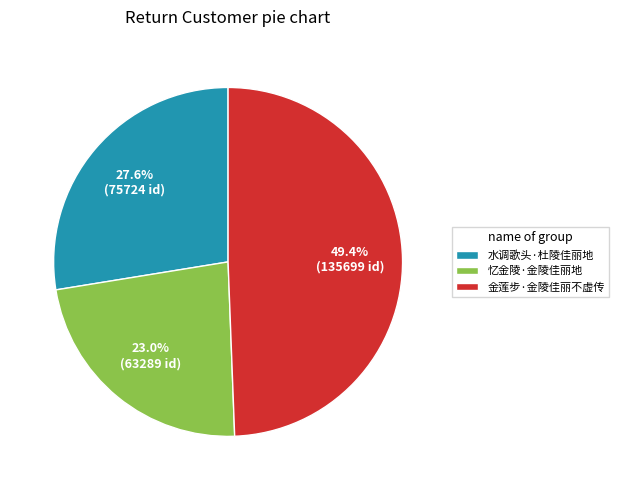

True or false: 水调歌头·杜陵佳丽地 accounts for 36% of the total.

False